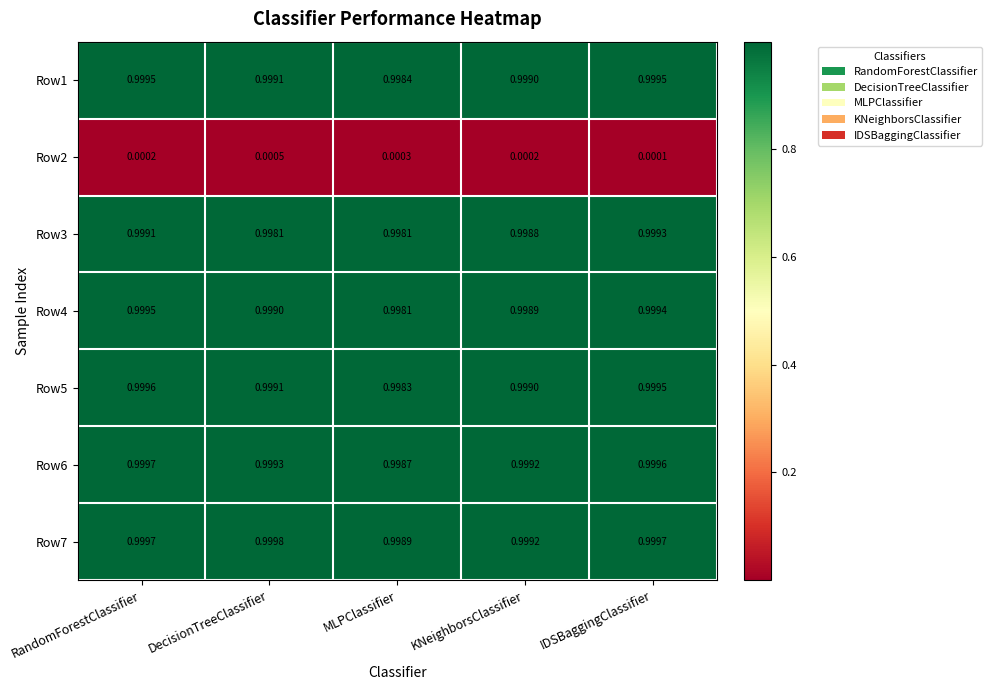

Between RandomForestClassifier and MLPClassifier, which series saw the biggest shift?

Row4